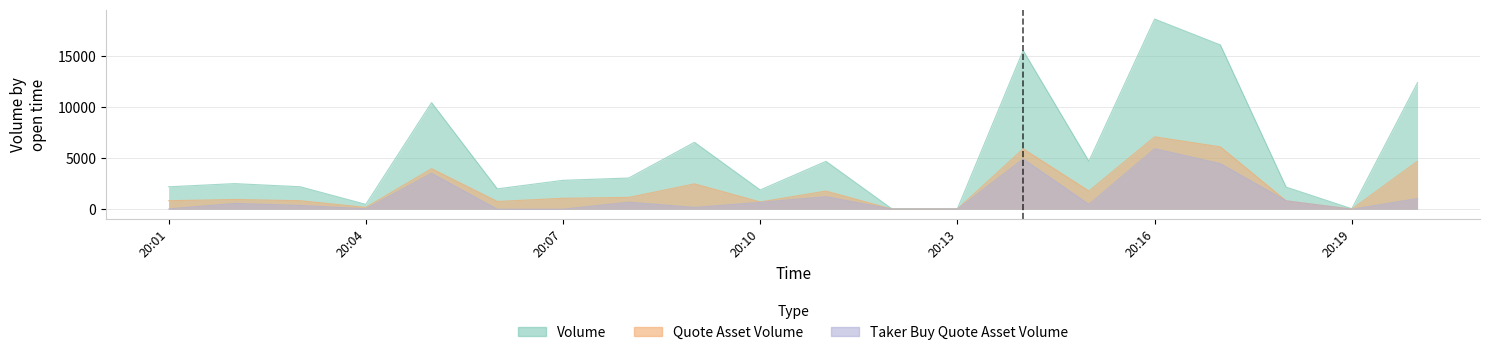

How many interior local valleys does the quote_asset_volume series have?

6